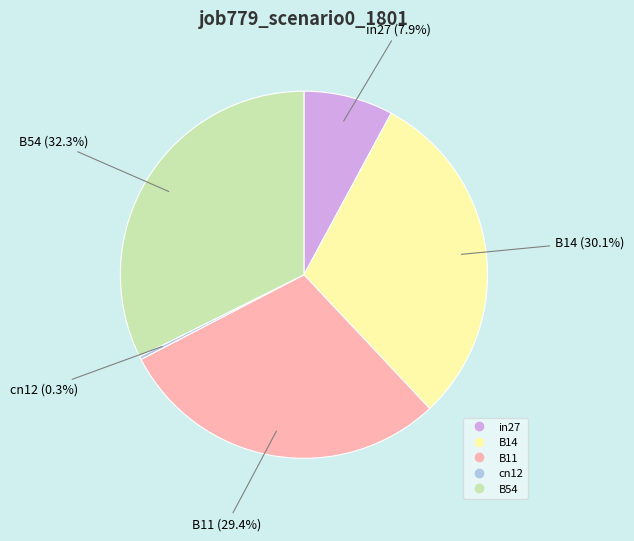

Does any single category account for the majority?

No